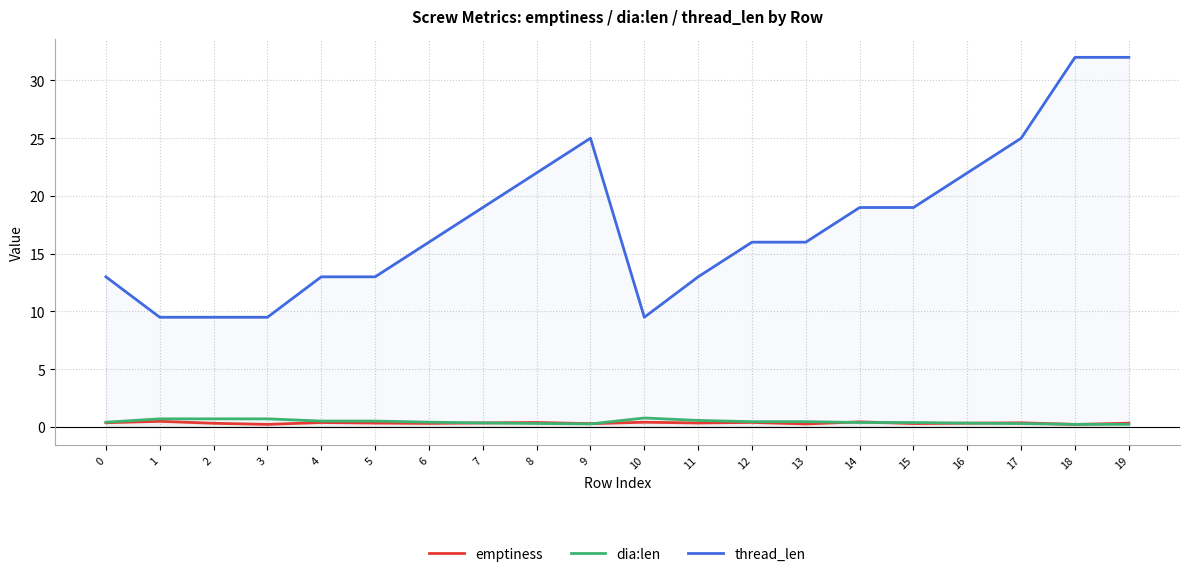

At which category is the sum across all series the highest?

19